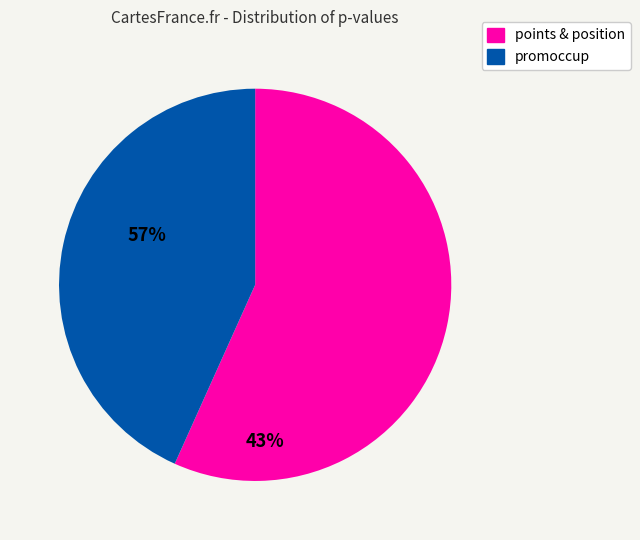

Is the sum of promoccup and points & position greater than half?

Yes